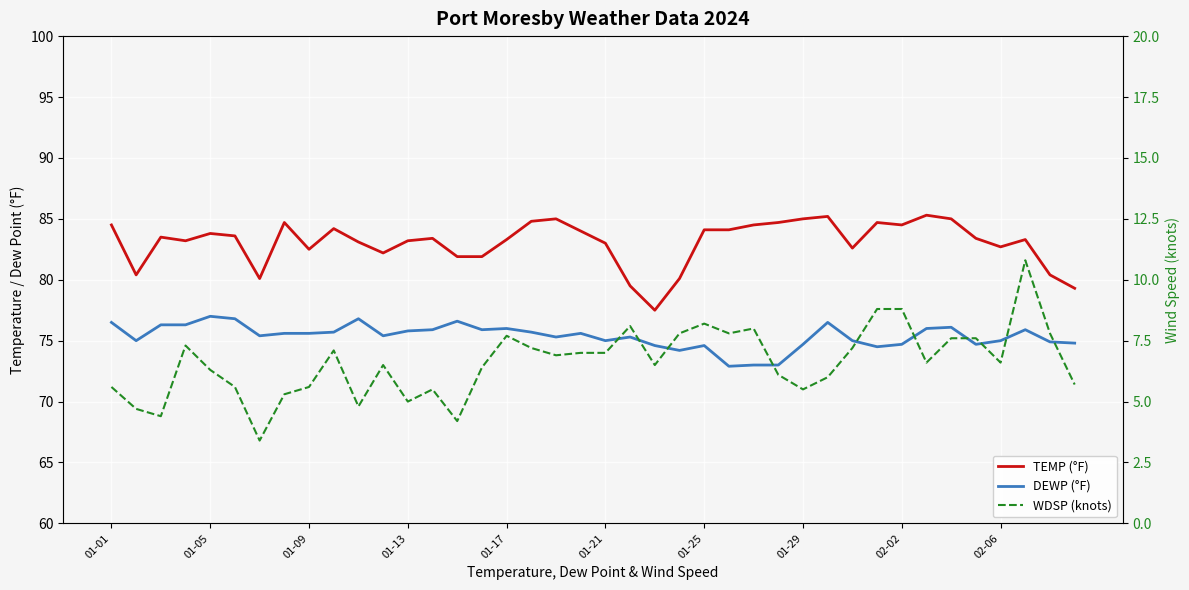

What is the approximate value of WDSP (knots) at 01-25?

8.2